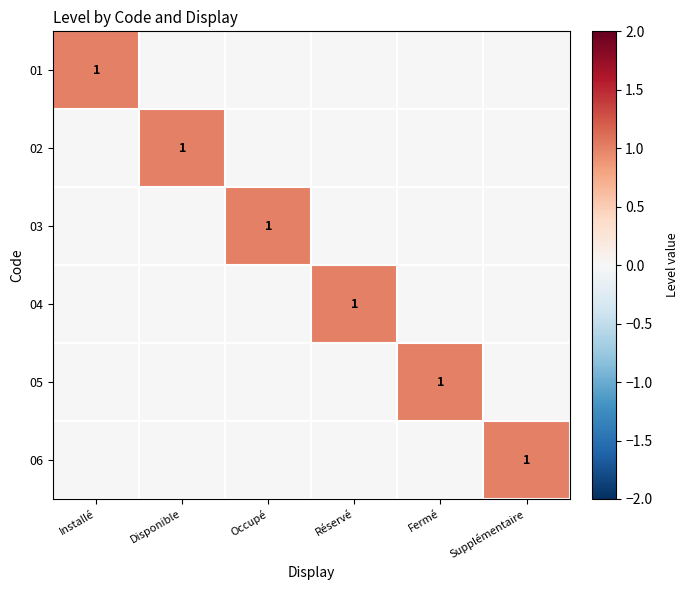

The 05 series shows 0 at Fermé. True or false?

False